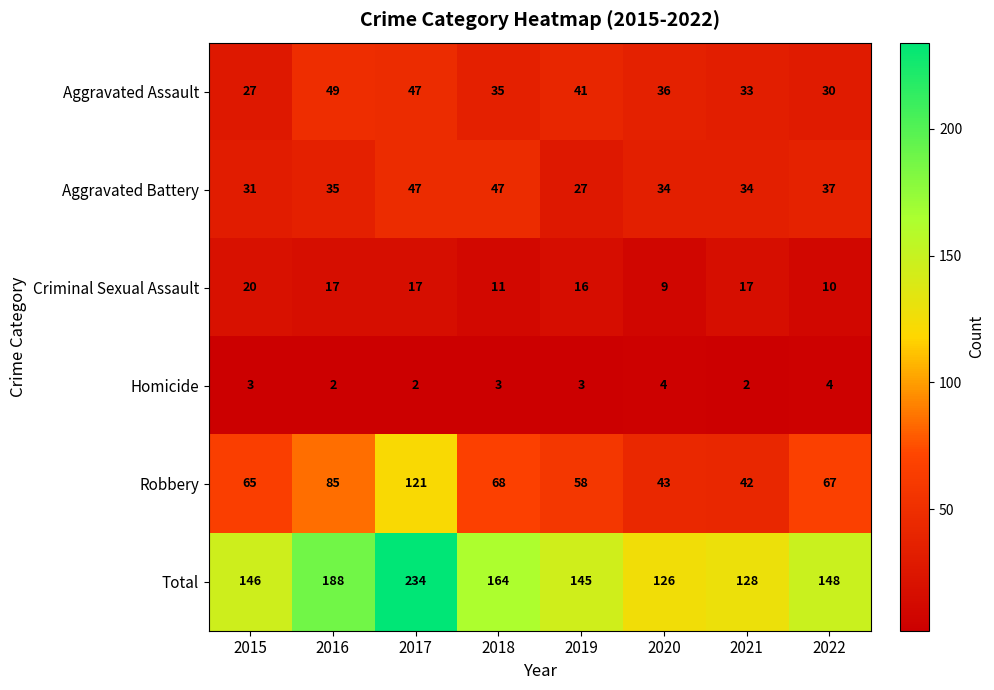

What is the difference between the highest and lowest values at 2015?

143